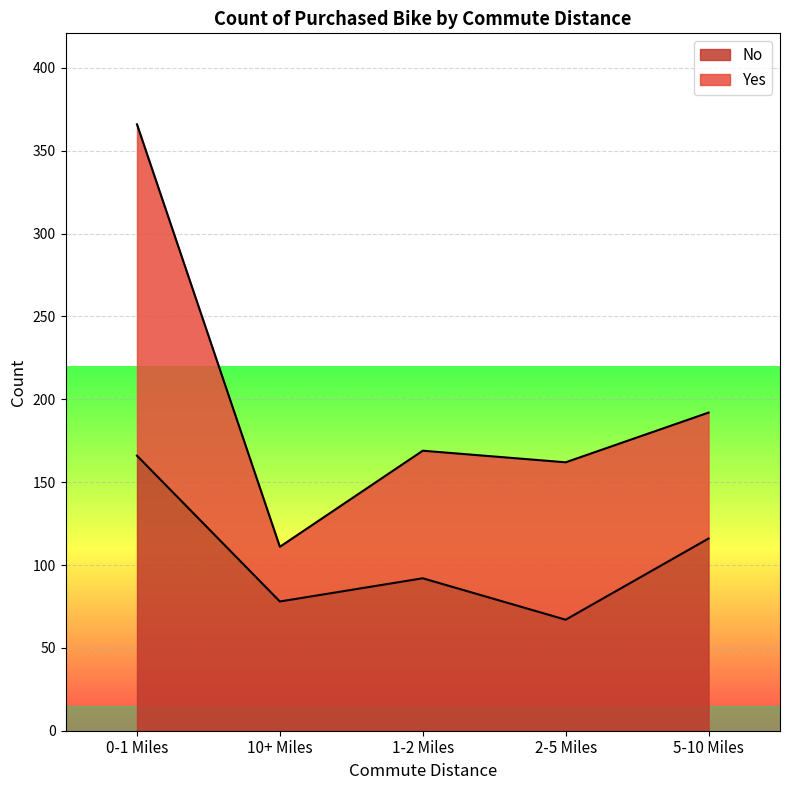

What is the difference between the values at 0-1 Miles and 10+ Miles?

88